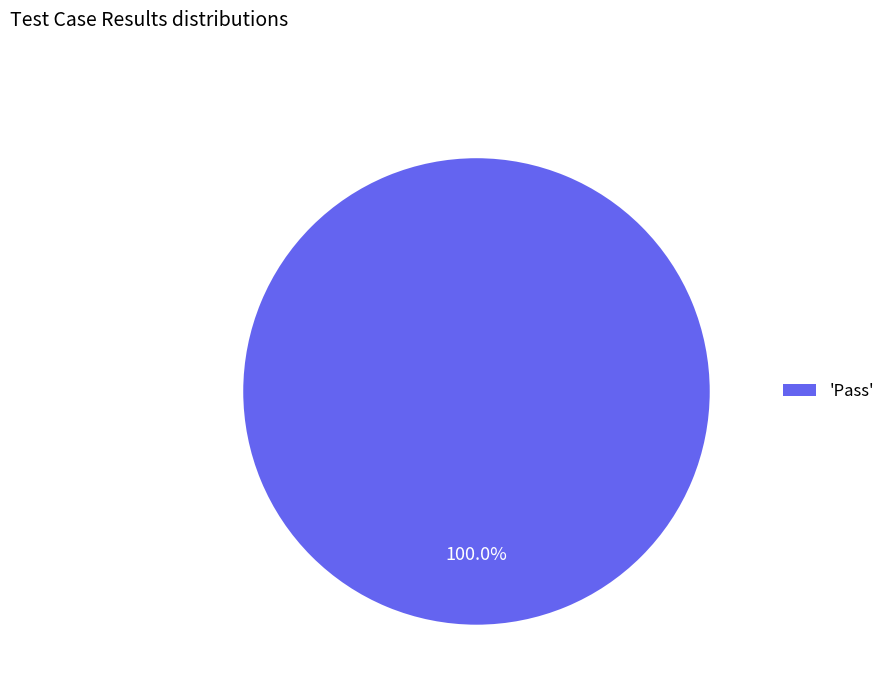

Rank the categories by value from highest to lowest.

'Pass'